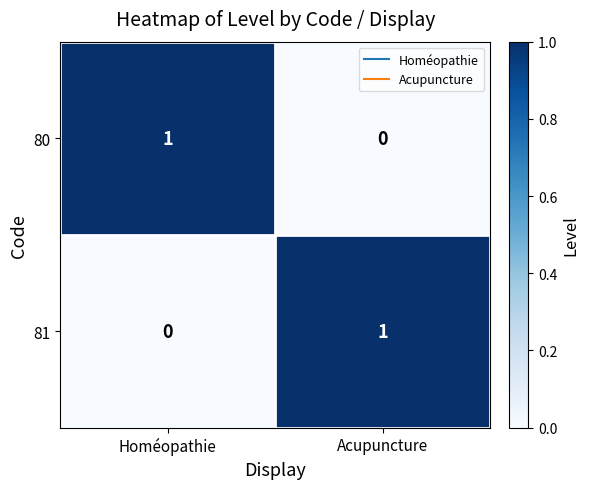

List the labels in order of 80 value, largest first.

Homéopathie, Acupuncture